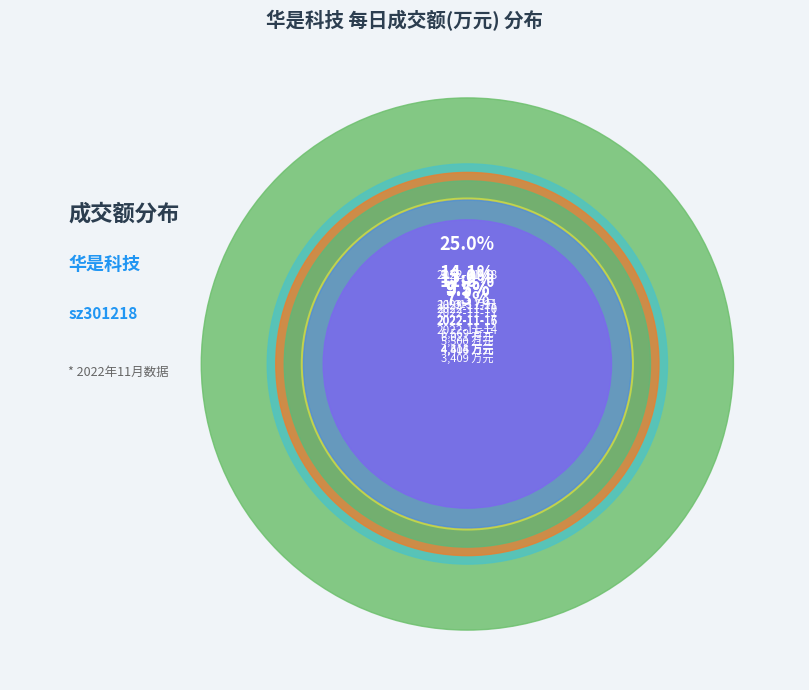

Is it true that 2022-11-21 is 14% of the pie?

True